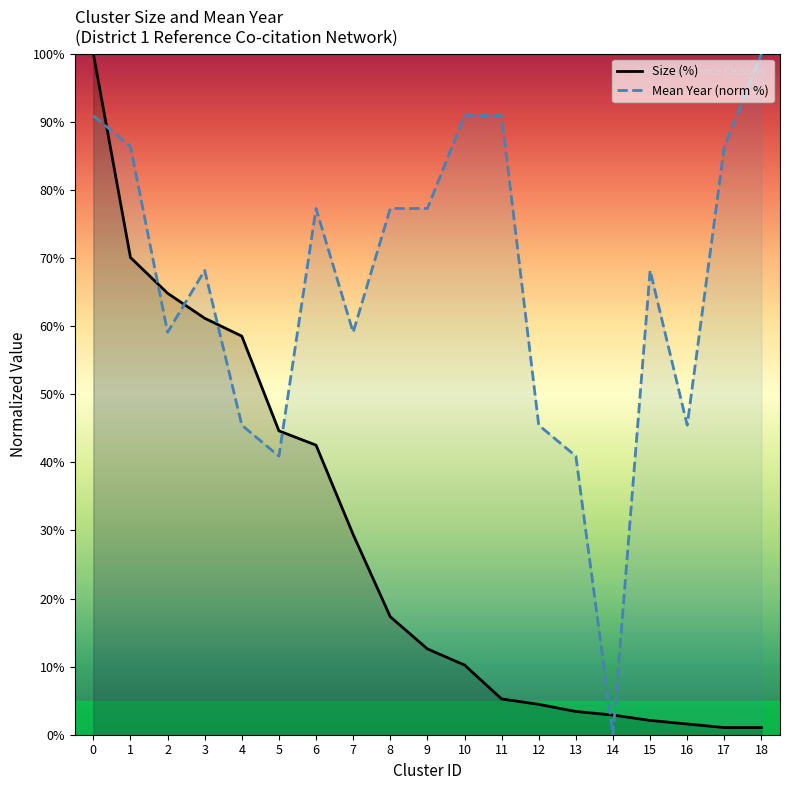

In Mean Year (norm %), how many points are higher than both neighbors (excluding endpoints)?

3